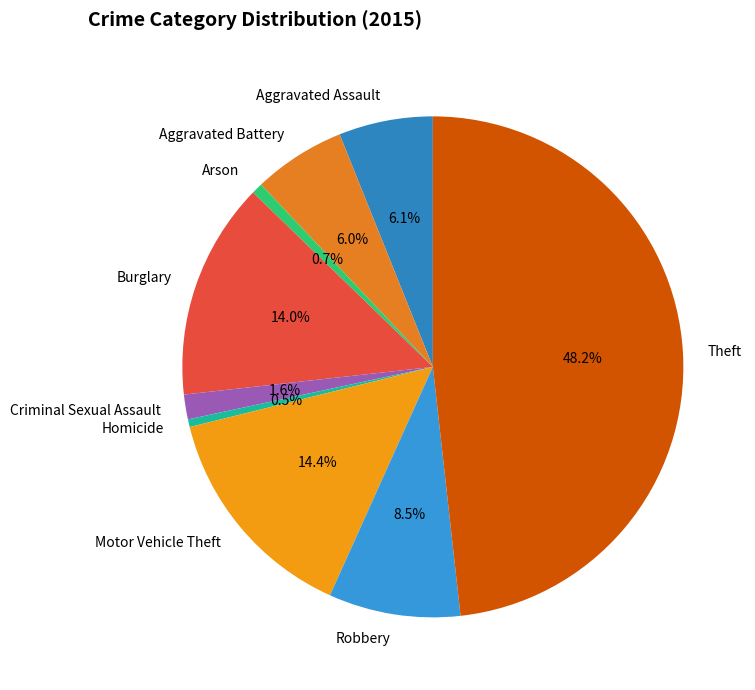

Combined, do Burglary and Criminal Sexual Assault account for over 50%?

No